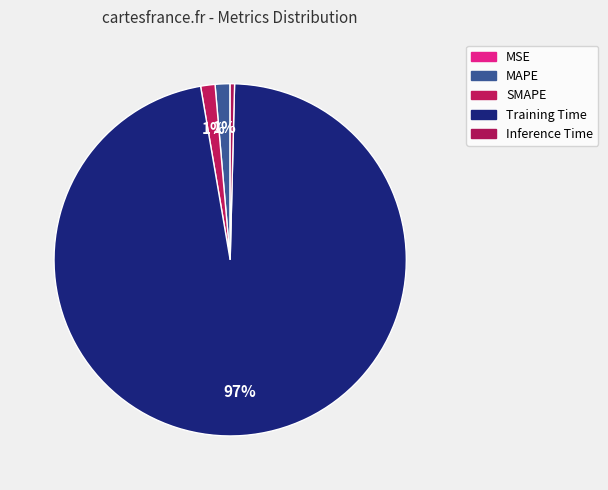

What percentage is NOT represented by MAPE?

98.6%